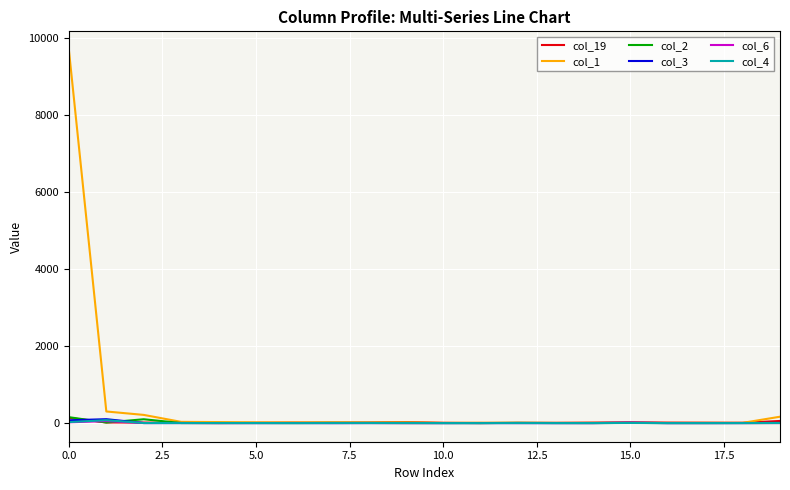

What is the difference between the second highest and second lowest values in the col_19 series?

53